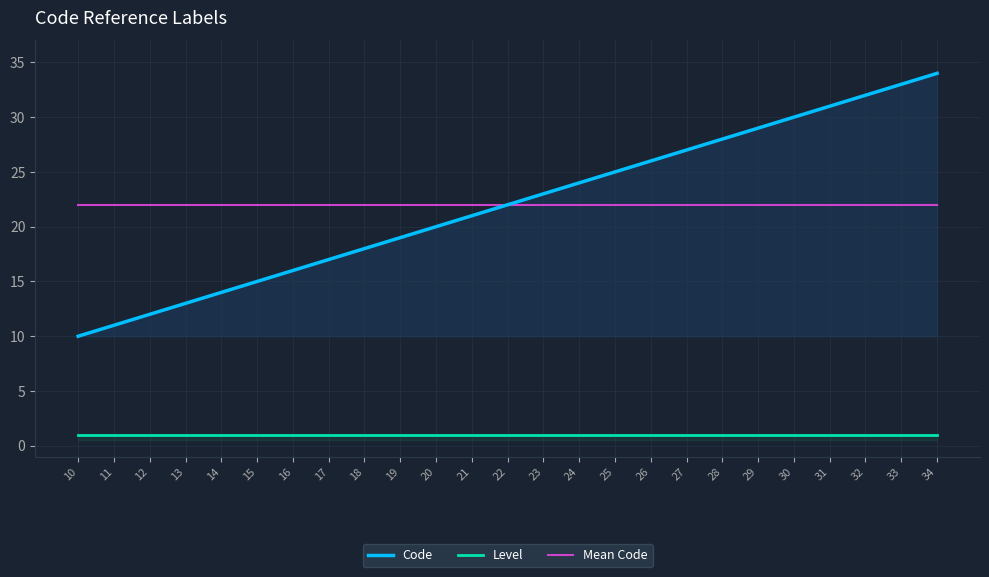

Reading left to right, what are all the values shown in this chart?

Code: 10=10	11=11	12=12	13=13	14=14	15=15	16=16	17=17	18=18	19=19	20=20	21=21	22=22	23=23	24=24	25=25	26=26	27=27	28=28	29=29	30=30	31=31	32=32	33=33	34=34
Level: 10=1	11=1	12=1	13=1	14=1	15=1	16=1	17=1	18=1	19=1	20=1	21=1	22=1	23=1	24=1	25=1	26=1	27=1	28=1	29=1	30=1	31=1	32=1	33=1	34=1
Mean Code: 10=22	11=22	12=22	13=22	14=22	15=22	16=22	17=22	18=22	19=22	20=22	21=22	22=22	23=22	24=22	25=22	26=22	27=22	28=22	29=22	30=22	31=22	32=22	33=22	34=22